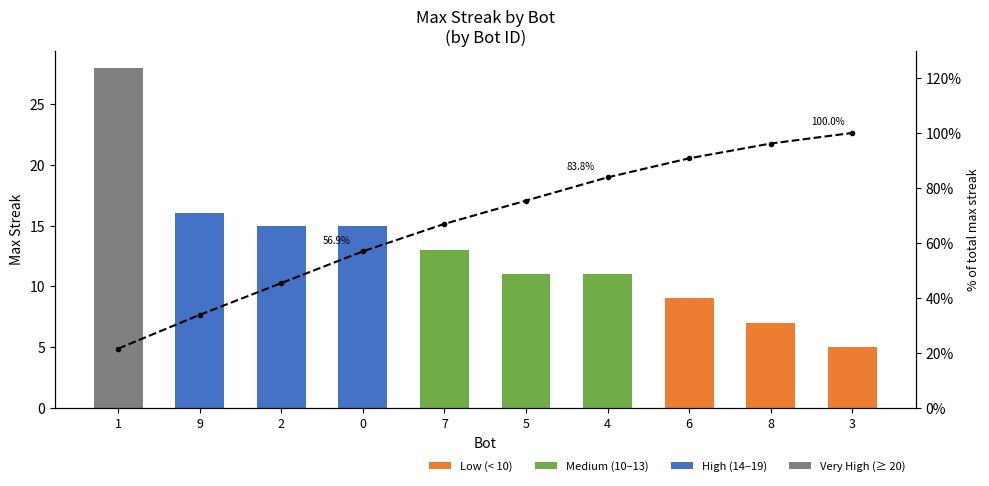

Reading left to right, transcribe all the data shown in this chart.

maxStreak: 28.0	16.0	15.0	15.0	13.0	11.0	11.0	9.0	7.0	5.0
Cumulative %: 21.5	33.8	45.4	56.9	66.9	75.4	83.8	90.8	96.2	100.0